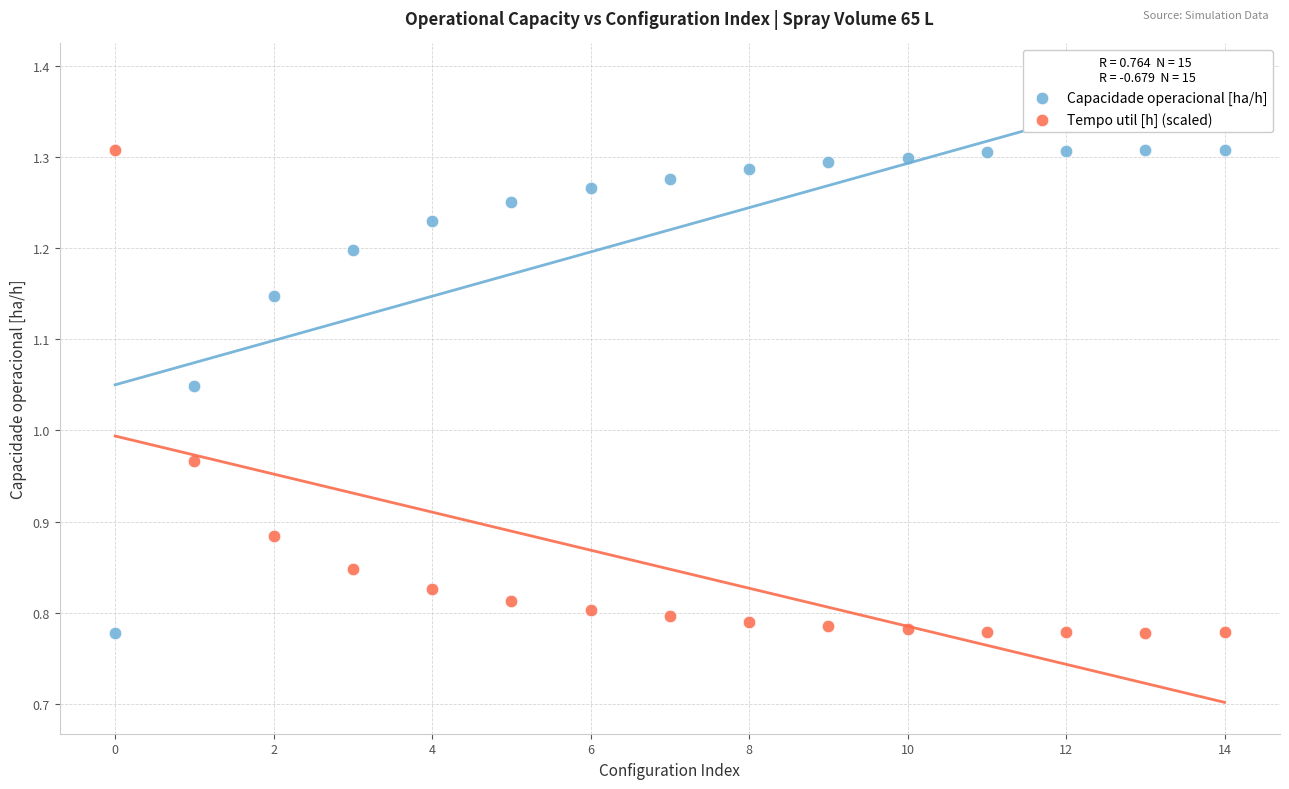

Across all data points, what is the range of Y values (max minus min)?

0.5